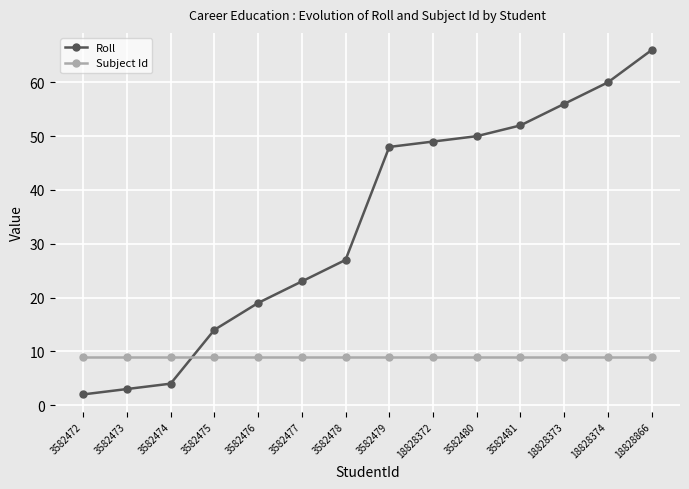

At which category does the chart reach its minimum across all series?

3582472